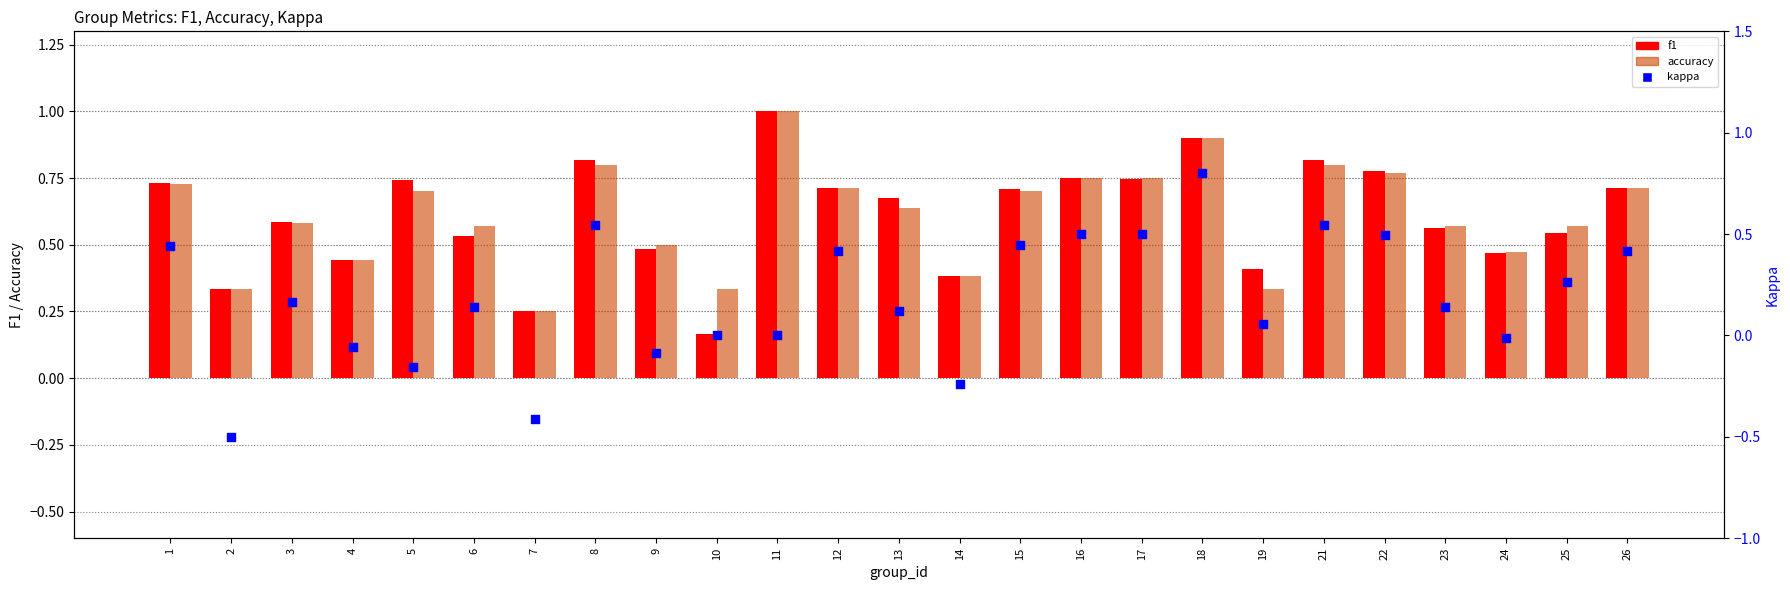

What are all the series names shown in the legend?

f1, accuracy, kappa